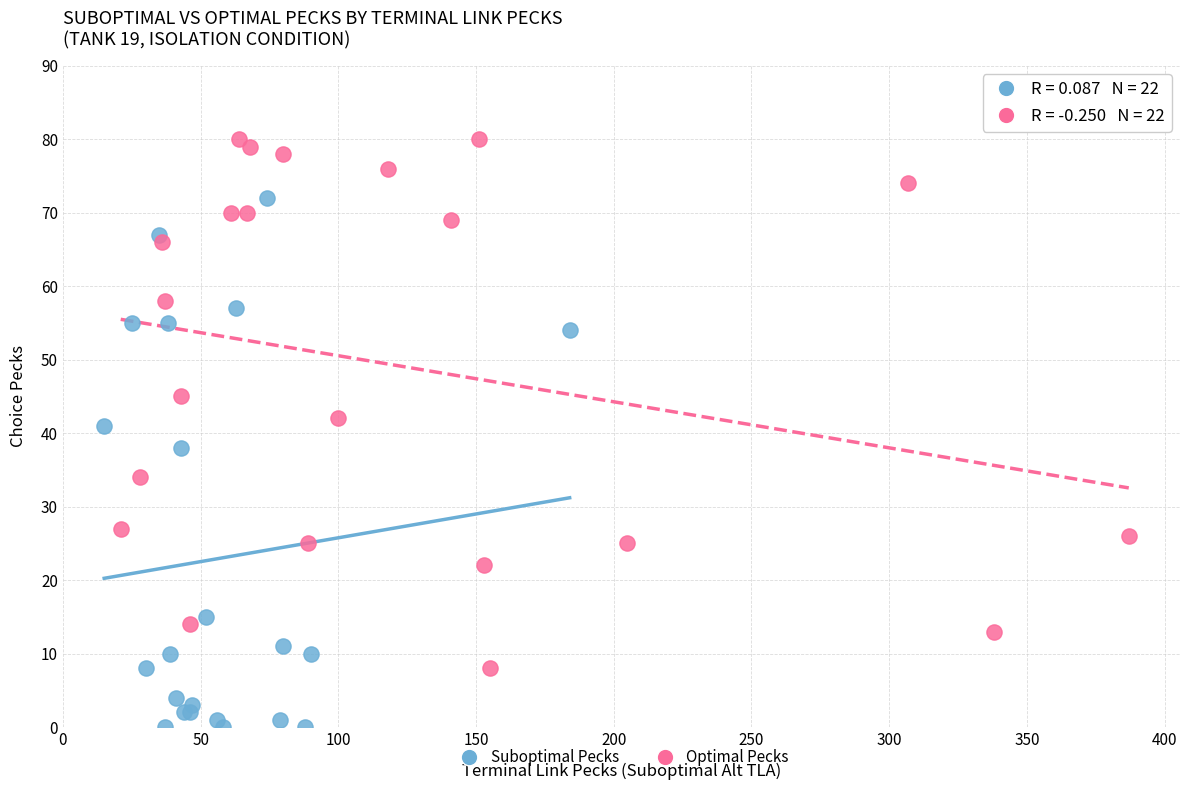

Which series contains the lowest Y value?

Suboptimal Pecks